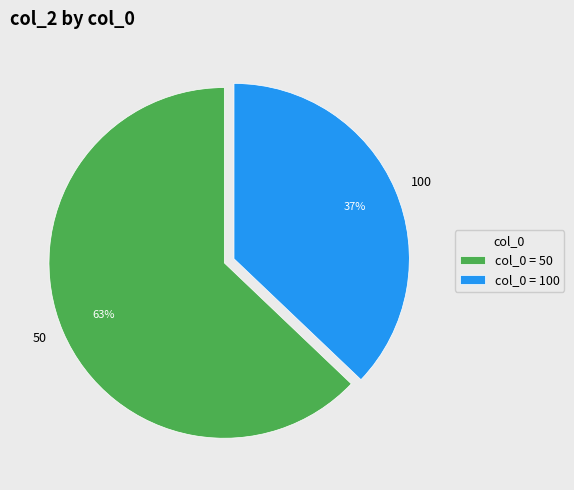

To the nearest percent, what is the difference between the largest and smallest slice percentages?

26%